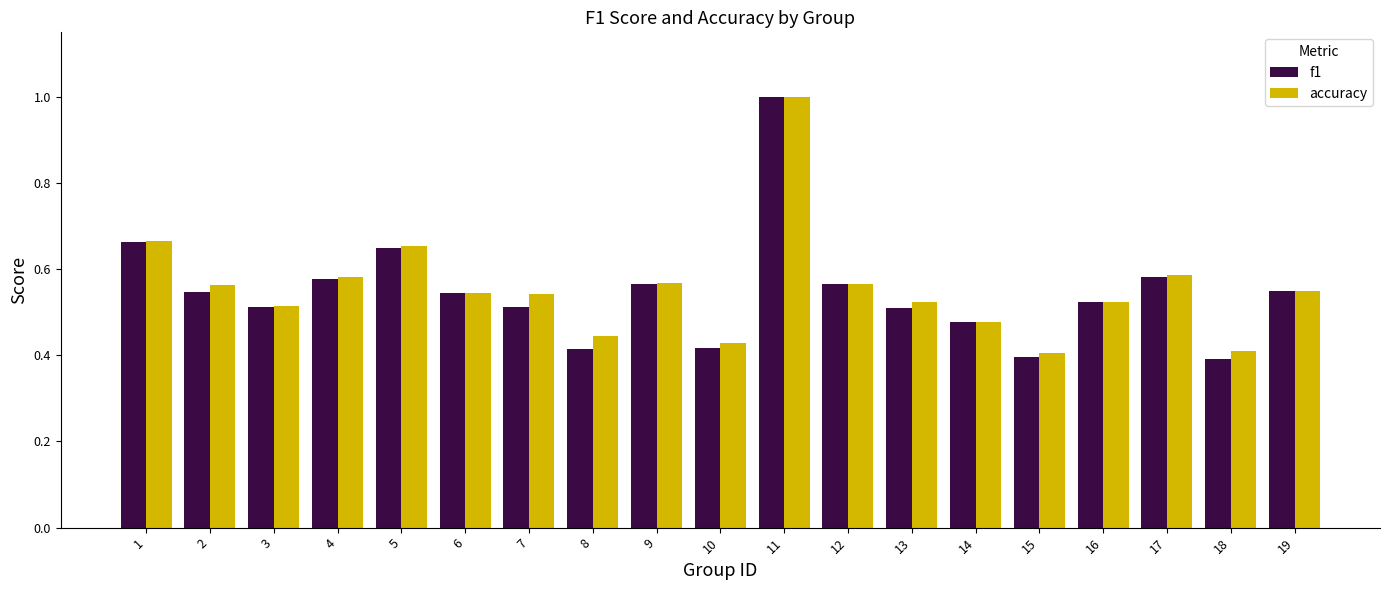

How many bars are there in total?

38